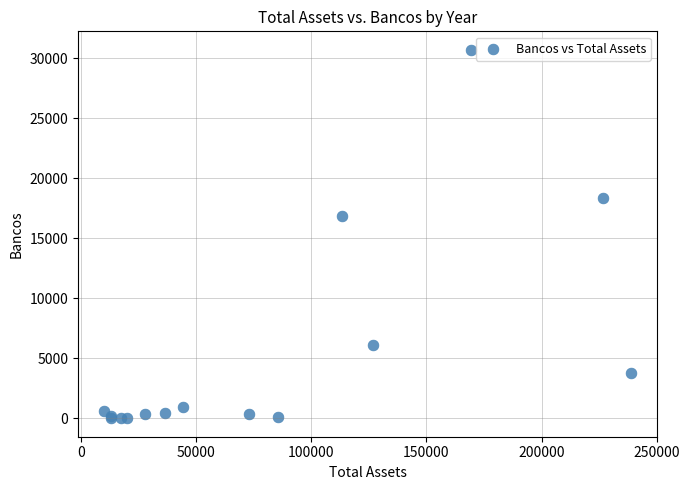

What Y value in the scatter plot is closest to 15362?

16902.7